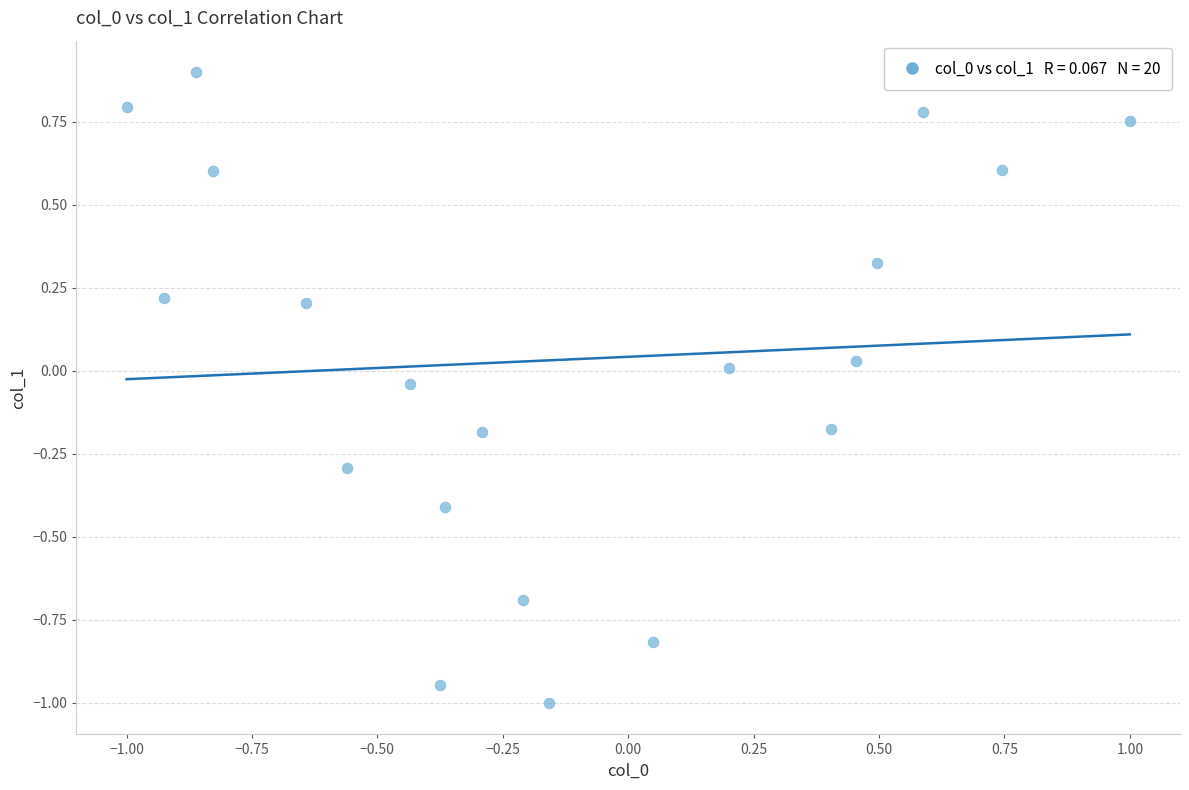

What is the range of Y values (max minus min)?

1.9